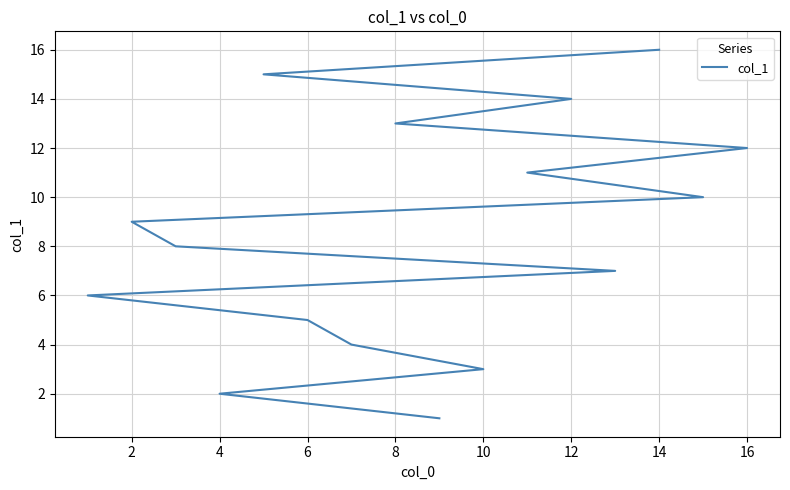

Reading left to right, list all the values displayed in this chart.

1	2	3	4	5	6	7	8	9	10	11	12	13	14	15	16